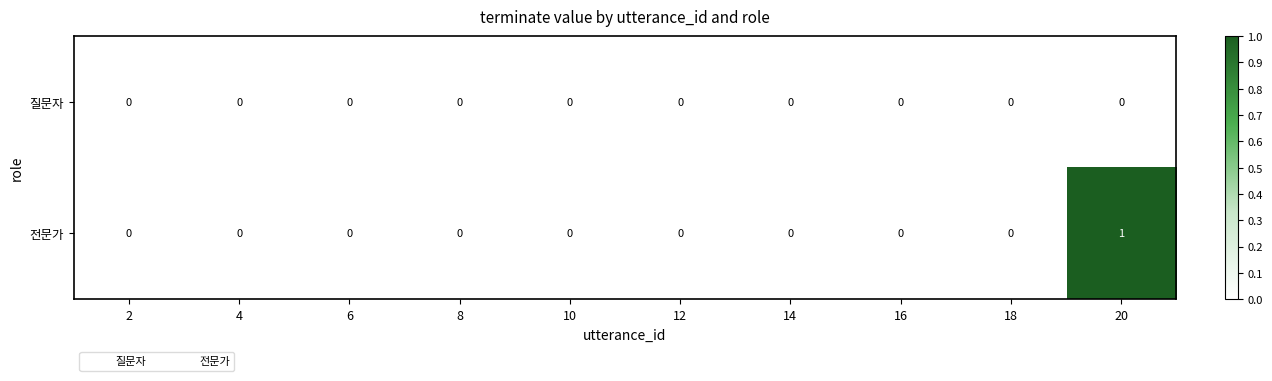

The 전문가 series shows 0 at 14. True or false?

True